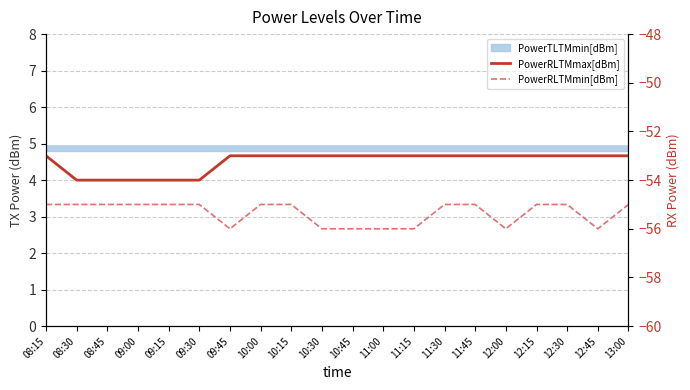

In PowerRLTMmin[dBm], how many points are lower than both neighbors (excluding endpoints)?

3